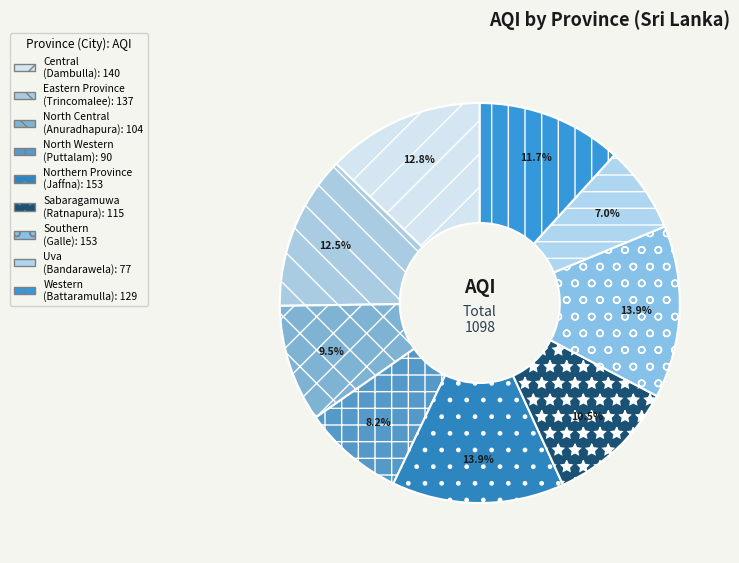

What percentage is NOT represented by North Western?

91.8%